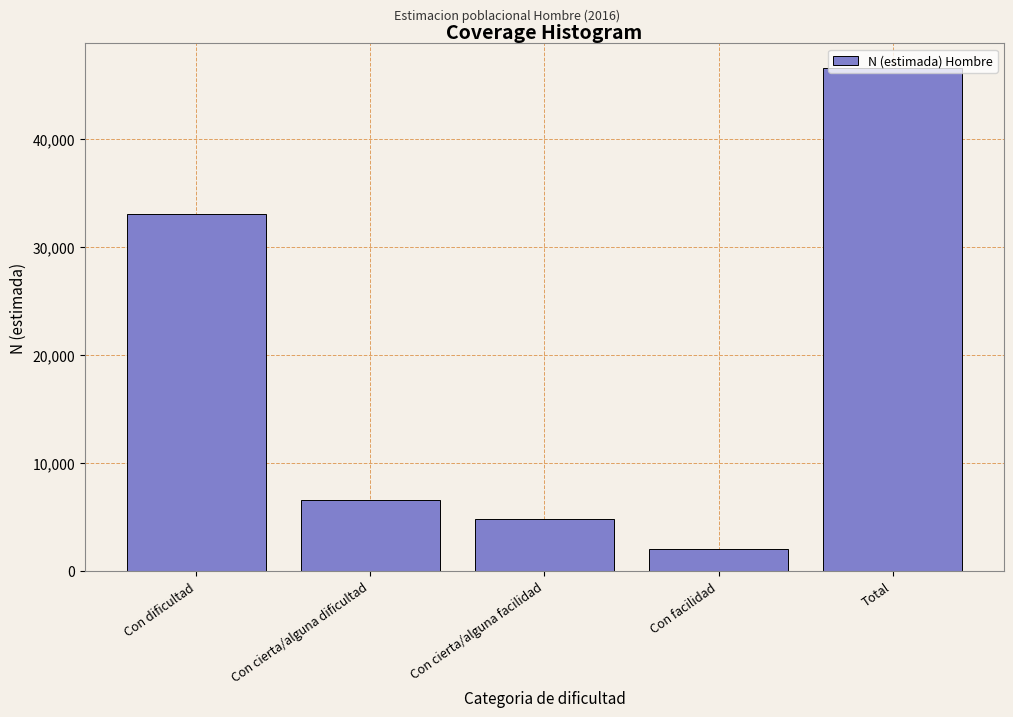

At which category does the chart reach its peak across all series?

Total